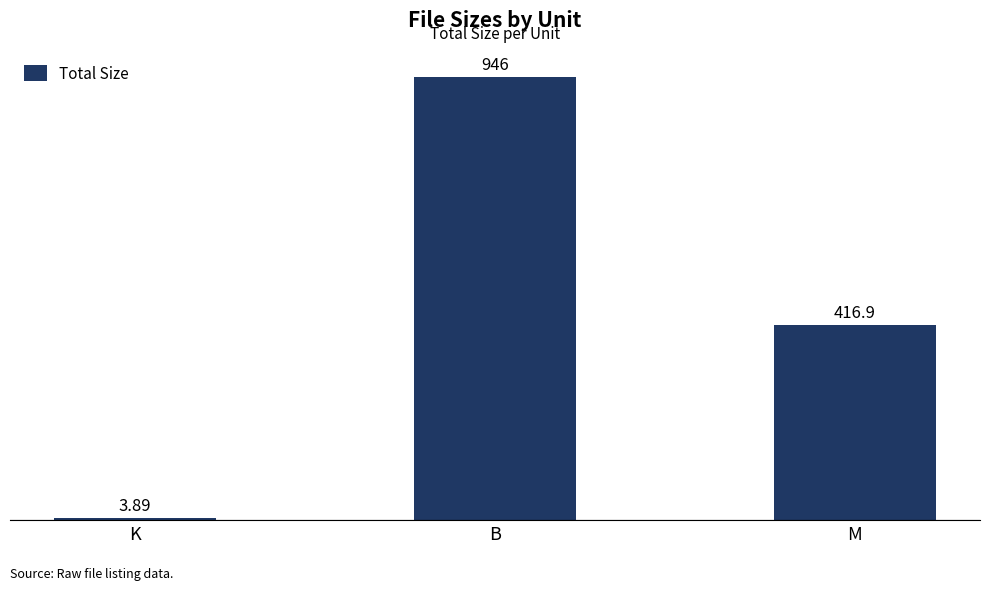

True or false: the data shows 165.5 at M.

False